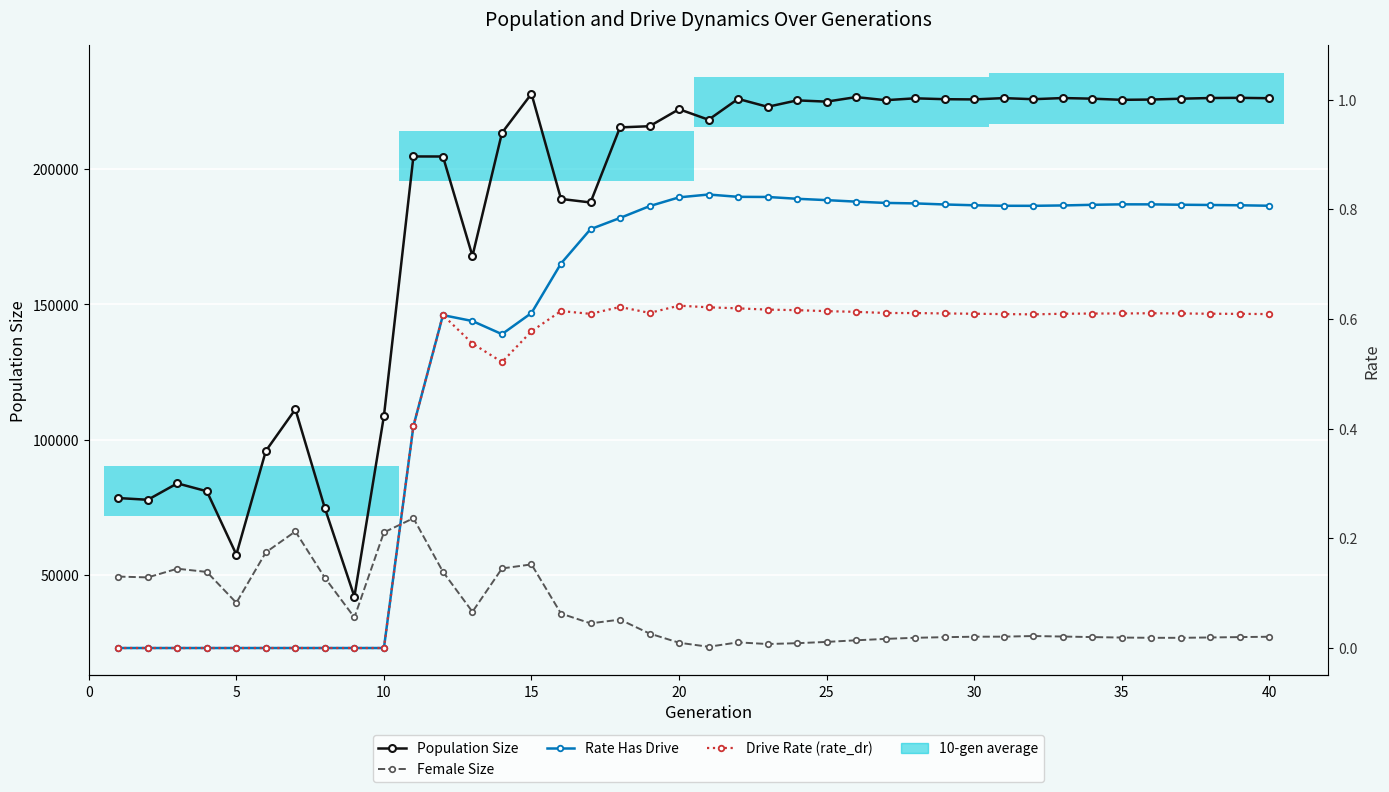

What is the difference between the second highest and minimum values in the Population Size series?

184670.0